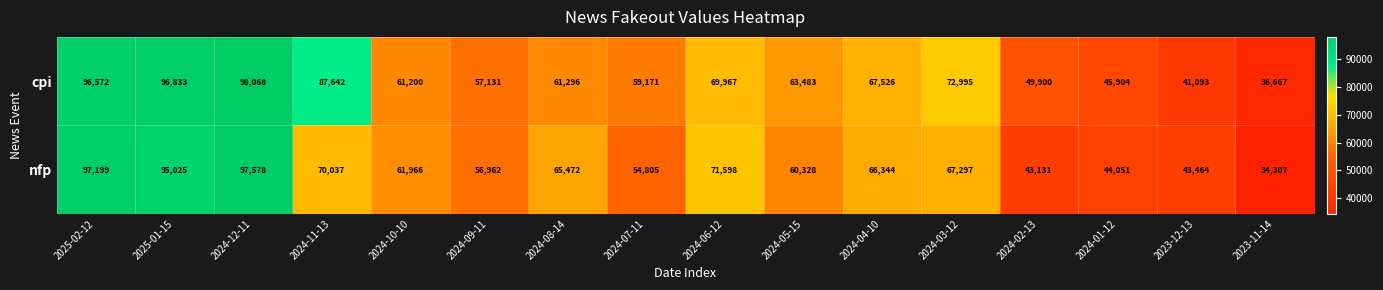

What is the difference between the maximum and second lowest values in the nfp series?

54447